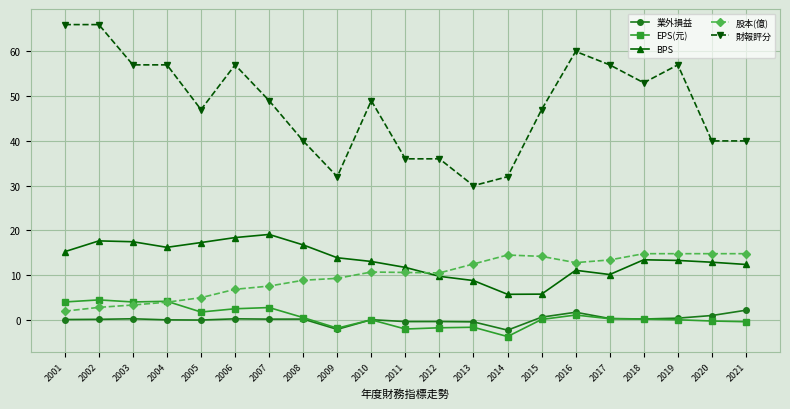

After their last crossing, which series has the higher values: 股本(億) or BPS?

股本(億)